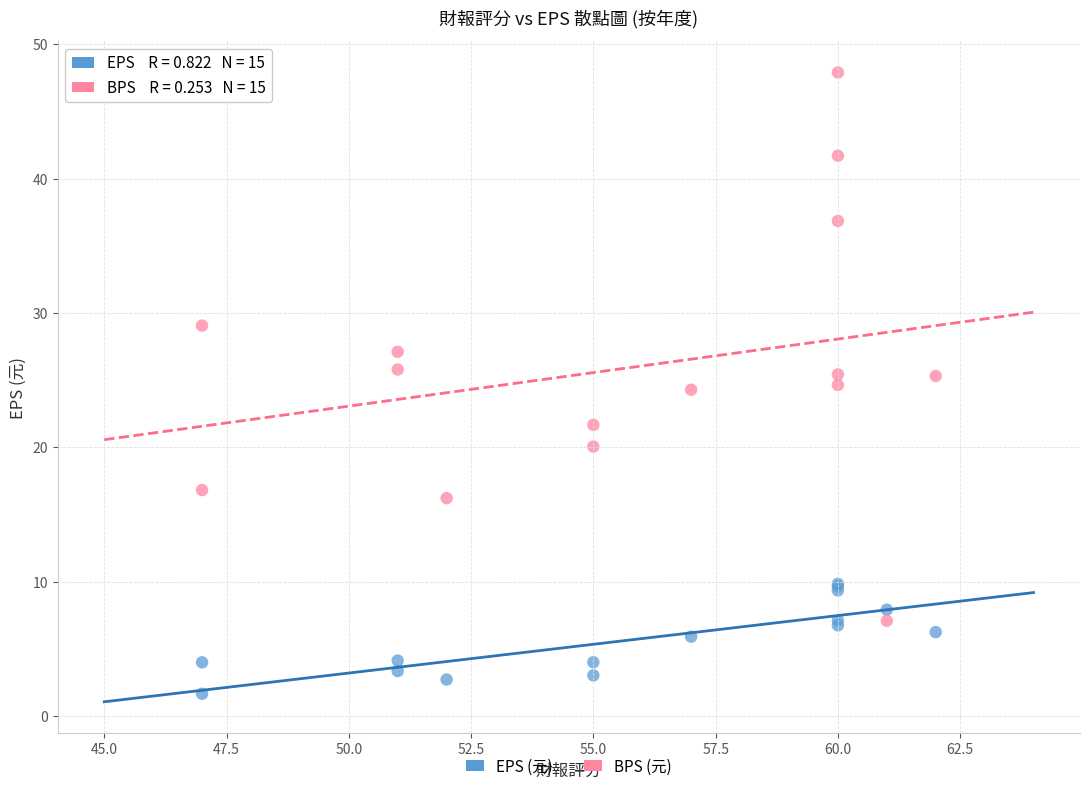

What is the X range (max minus min) for the scatter plot?

15.0